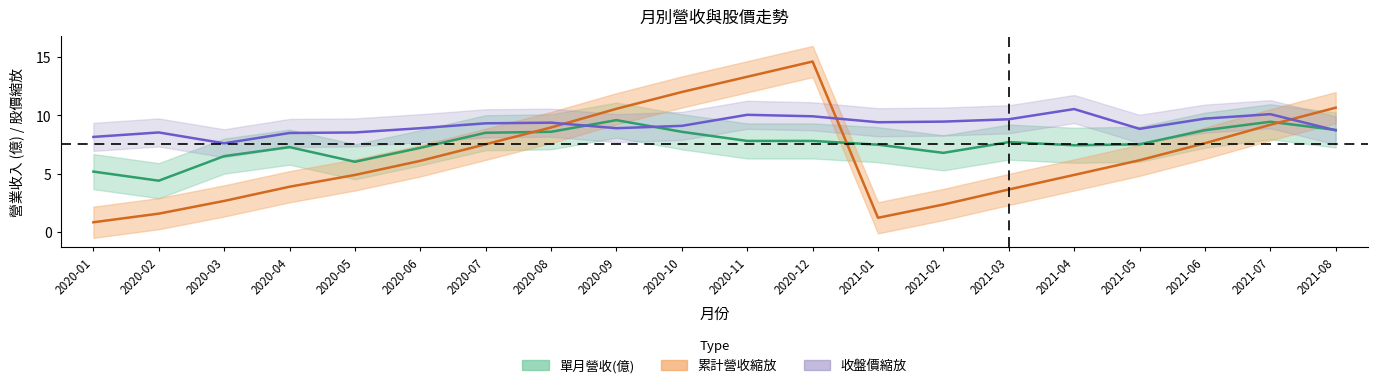

Which series has the largest total across all categories?

收盤價